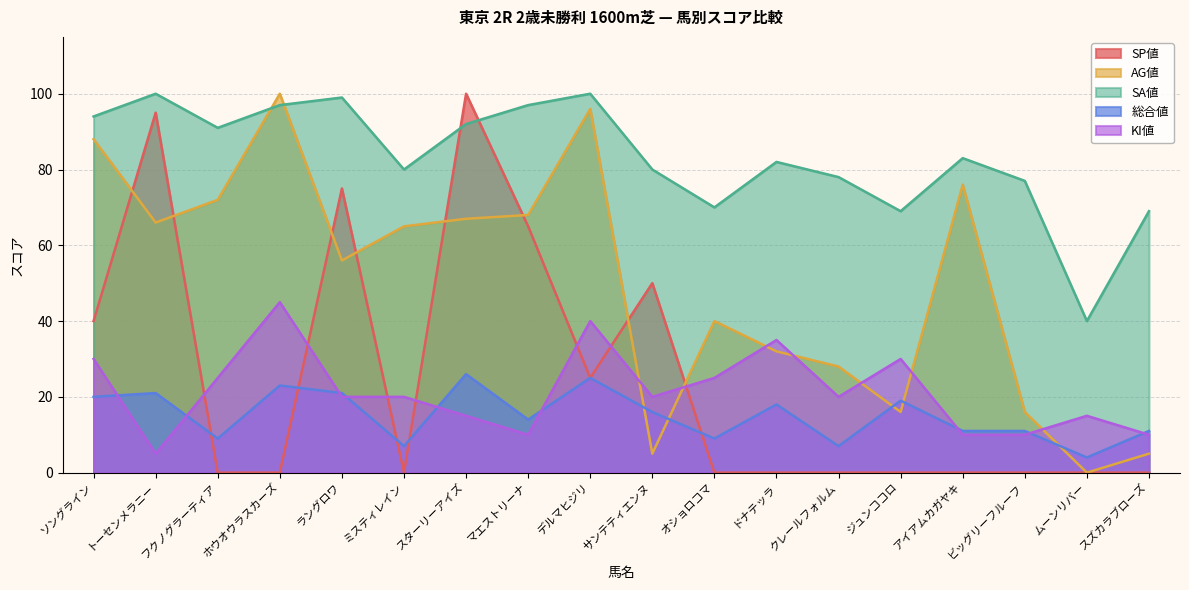

What are all the series names shown in the legend?

SP値, AG値, SA値, 総合値, KI値